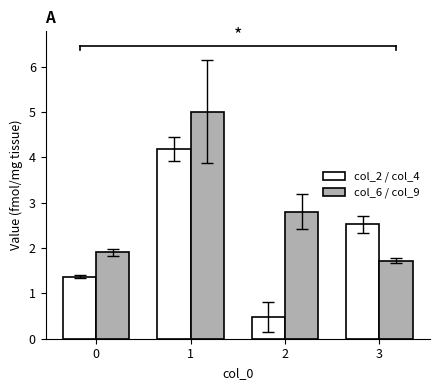

At which label does col_2 / col_4 first exceed 2?

1